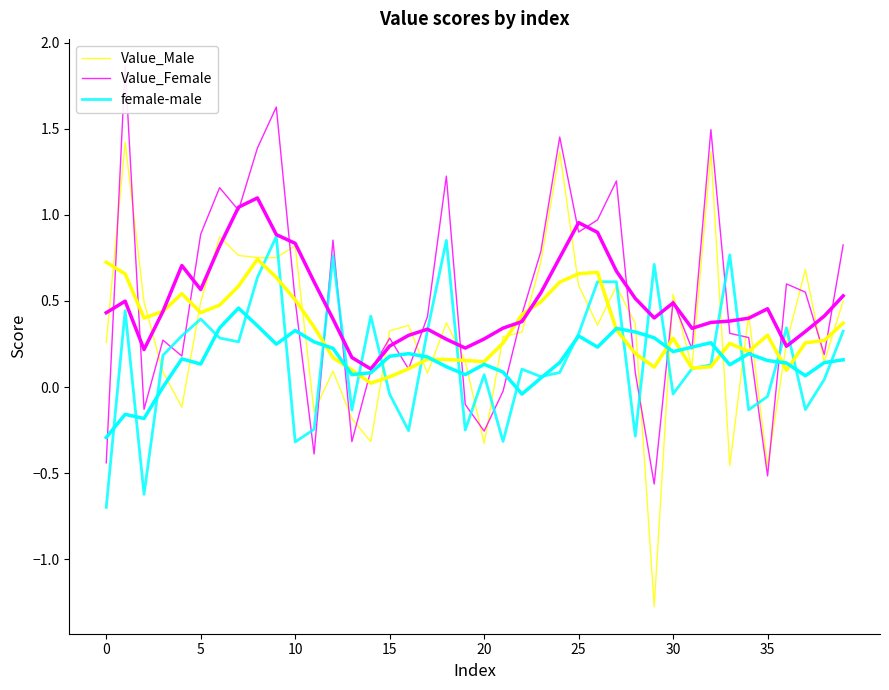

What is the difference between the maximum and second lowest values in the female-male series?

1.5